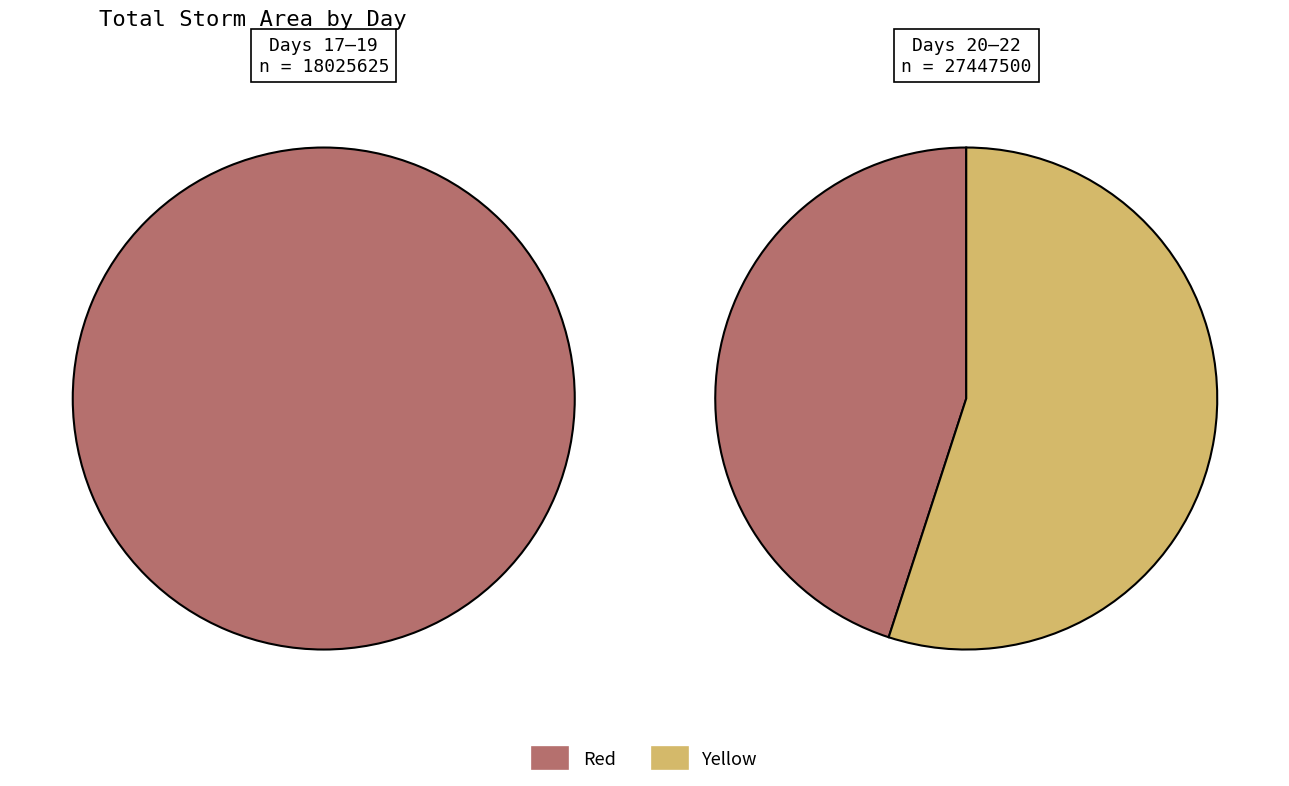

Between 19 and 19, which is larger?

19